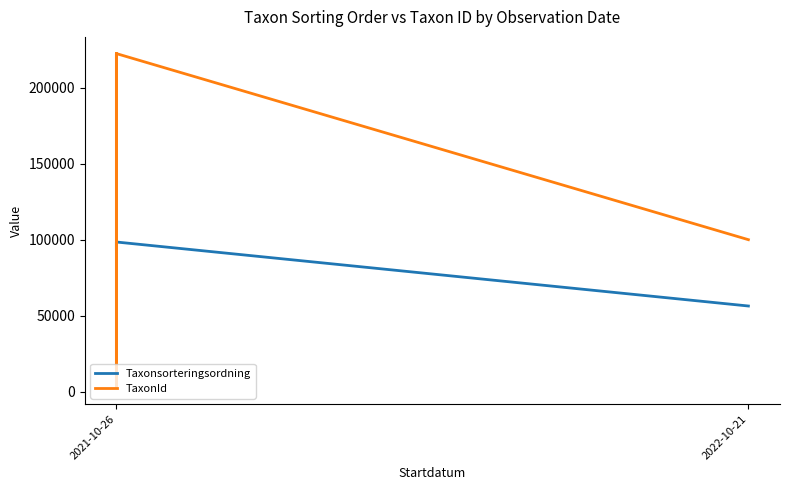

What is the sum of all TaxonId values?

767728